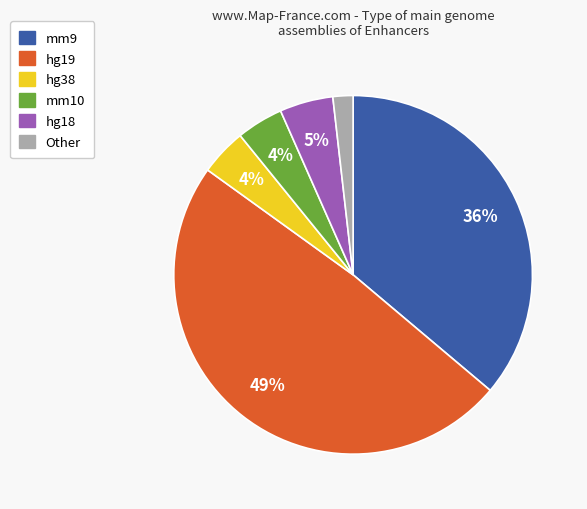

To the nearest percent, what is the average slice percentage?

17%